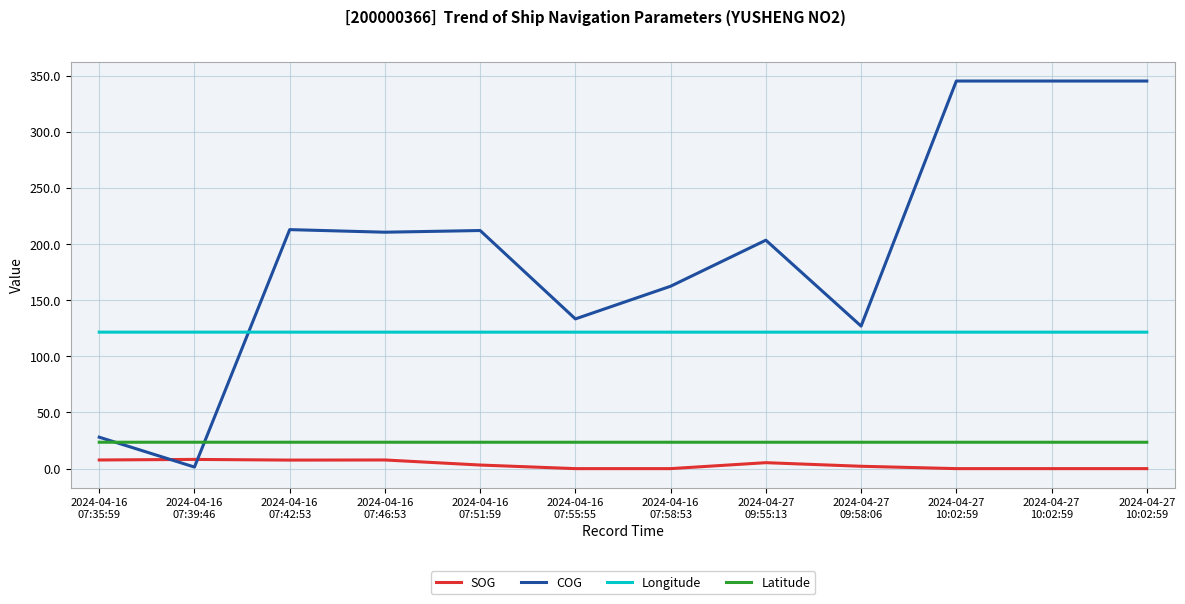

What are all the series names shown in the legend?

SOG, COG, Longitude, Latitude